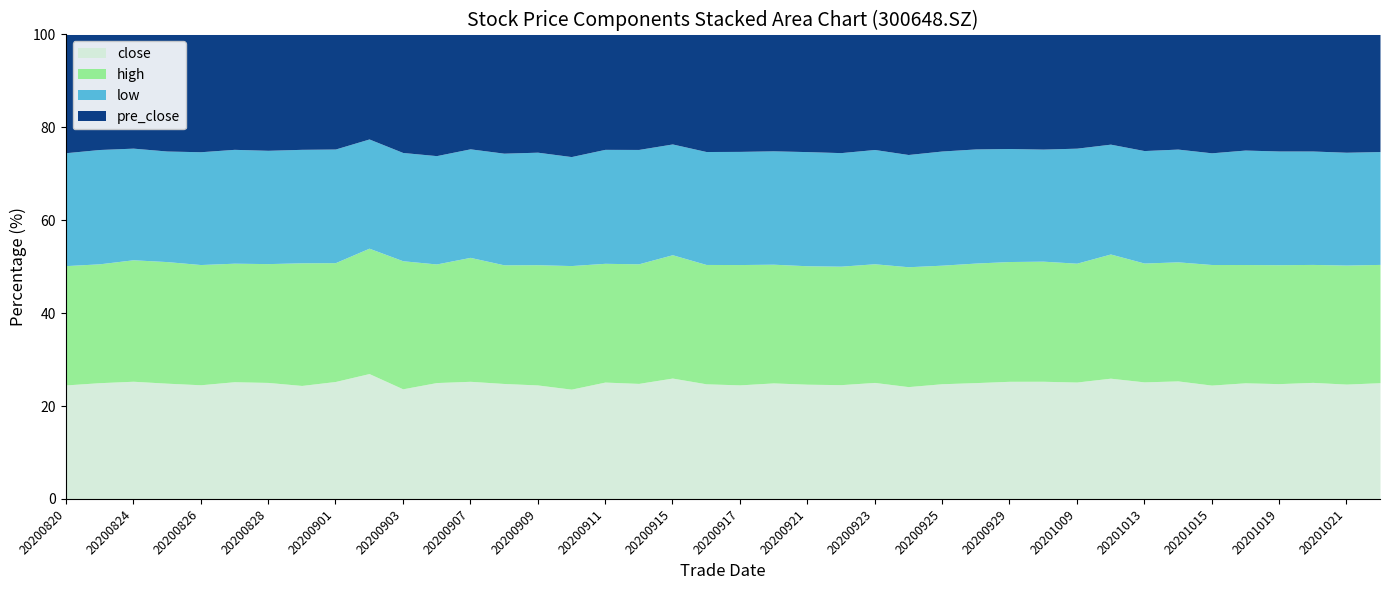

What is the sum of all low values?

1243.3